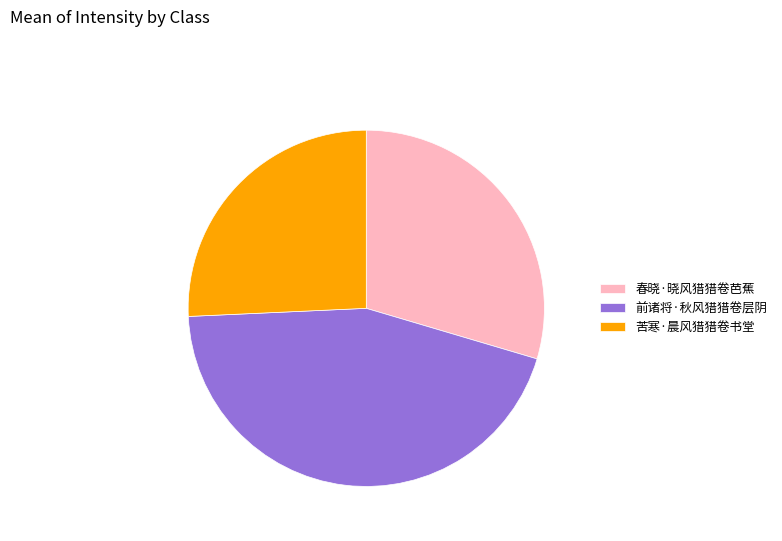

What is the ratio of the value at 前诸将·秋风猎猎卷层阴 to the value at 苦寒·晨风猎猎卷书堂?

1.7